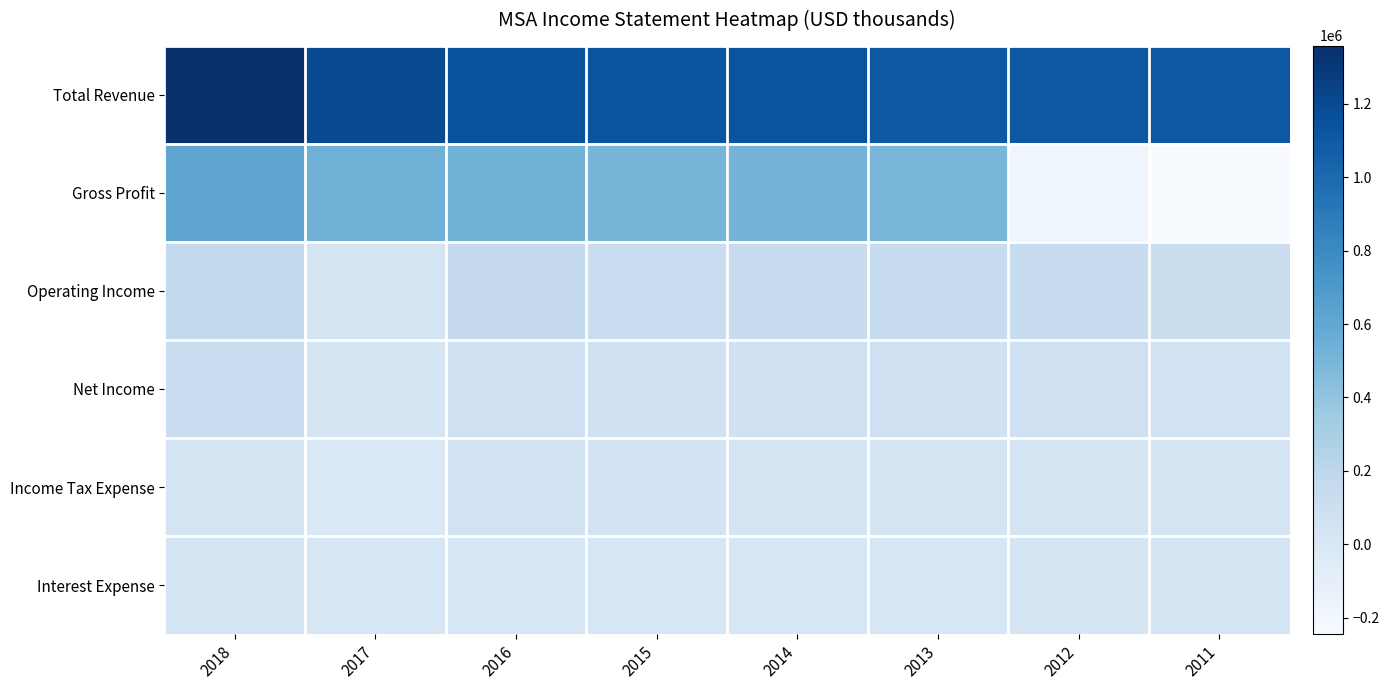

Reading right to left, what are all the values shown in this chart?

Total Revenue: 2011=1112800	2012=1110400	2013=1112100	2014=1133900	2015=1130800	2016=1149500	2017=1196800	2018=1358100
Gross Profit: 2011=-244600	2012=-176600	2013=496800	2014=515300	2015=501100	2016=522200	2017=538900	2018=611900
Operating Income: 2011=112800	2012=133500	2013=134900	2014=135700	2015=120000	2016=160700	2017=39600	2018=172000
Net Income: 2011=68300	2012=88900	2013=87600	2014=87900	2015=70600	2016=91800	2017=25900	2018=124000
Income Tax Expense: 2011=33800	2012=41400	2013=35100	2014=41000	2015=44400	2016=57800	2017=-17000	2018=39200
Interest Expense: 2011=28200	2012=22700	2013=10700	2014=9900	2015=10900	2016=16400	2017=15400	2018=18900